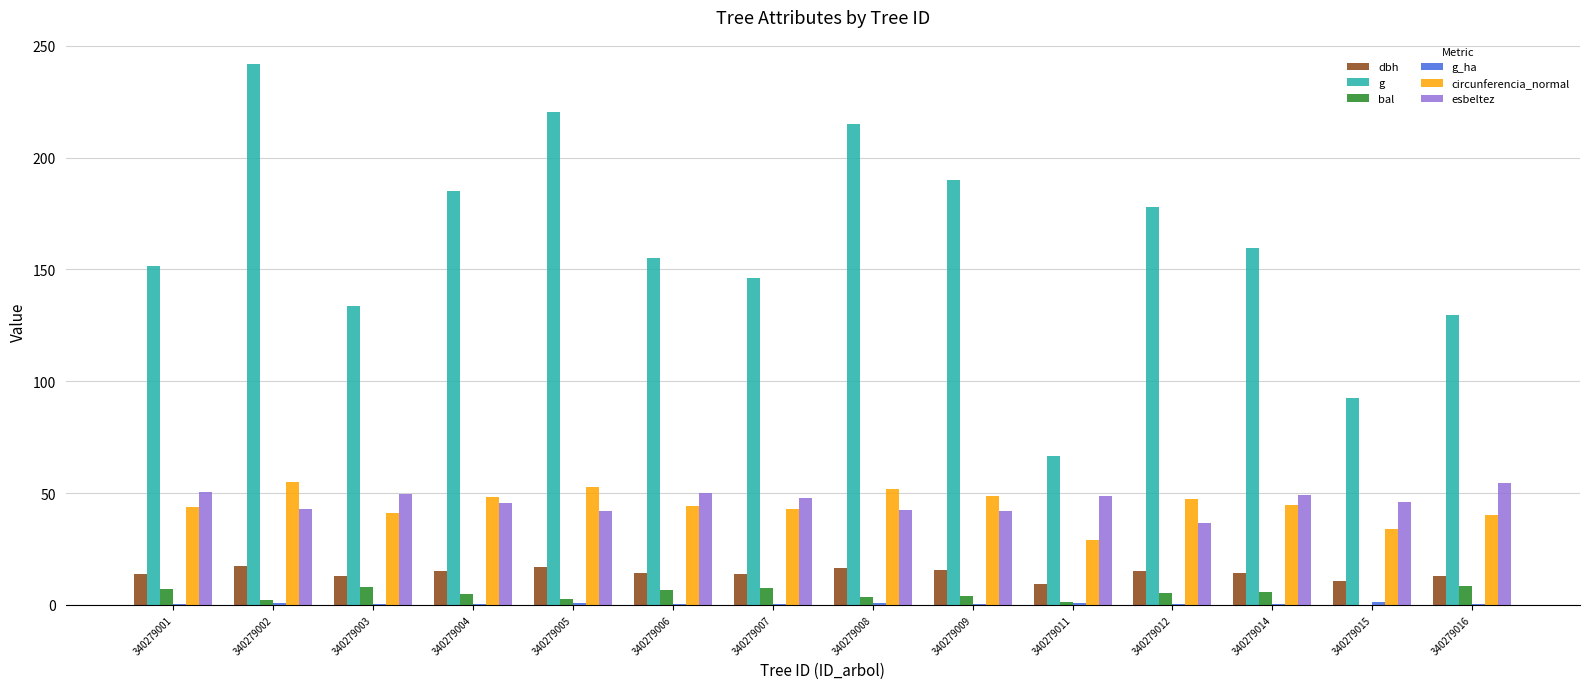

Is the value of circunferencia_normal at 340279012 greater than the value of bal at 340279003?

Yes